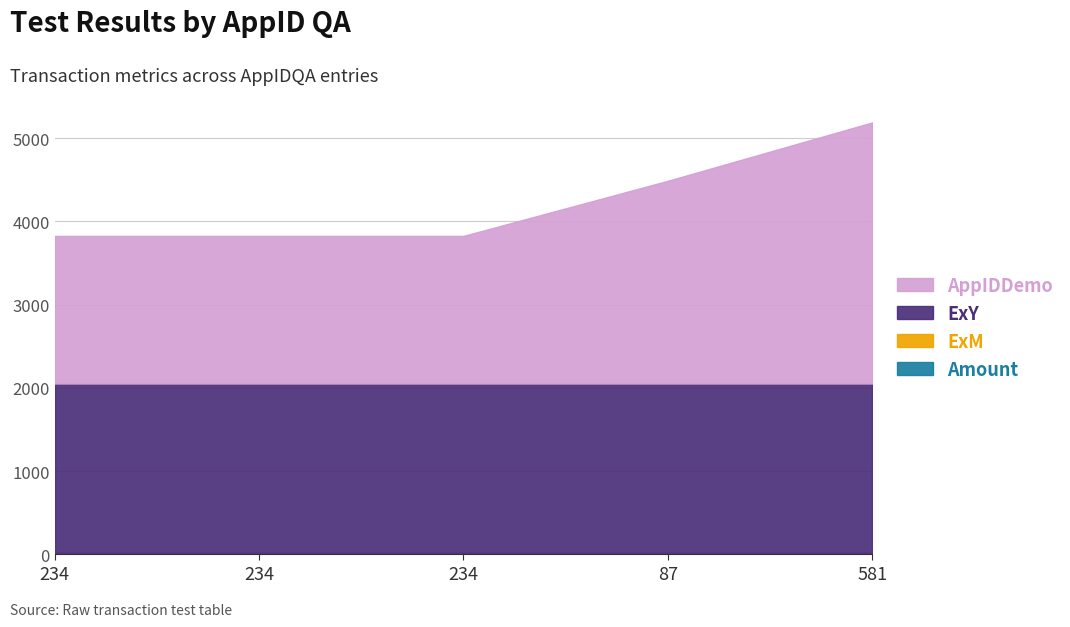

What is the total value across all series at 87?

4486.5